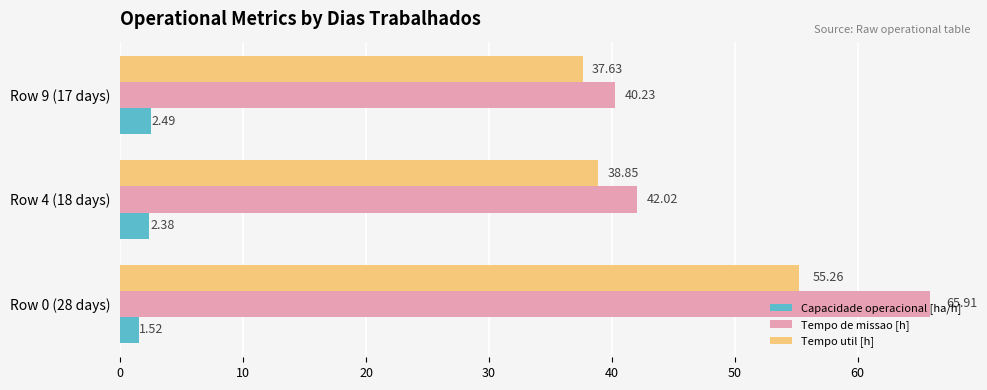

What is the difference between the maximum and second lowest values in the Capacidade operacional [ha/h] series?

0.1